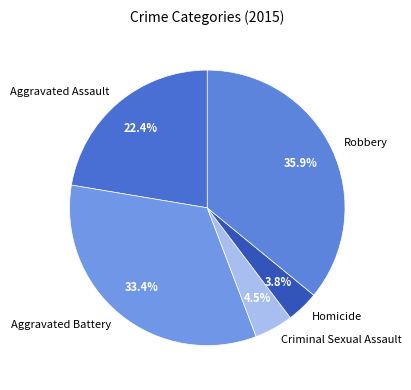

Count the number of slices in the pie.

5